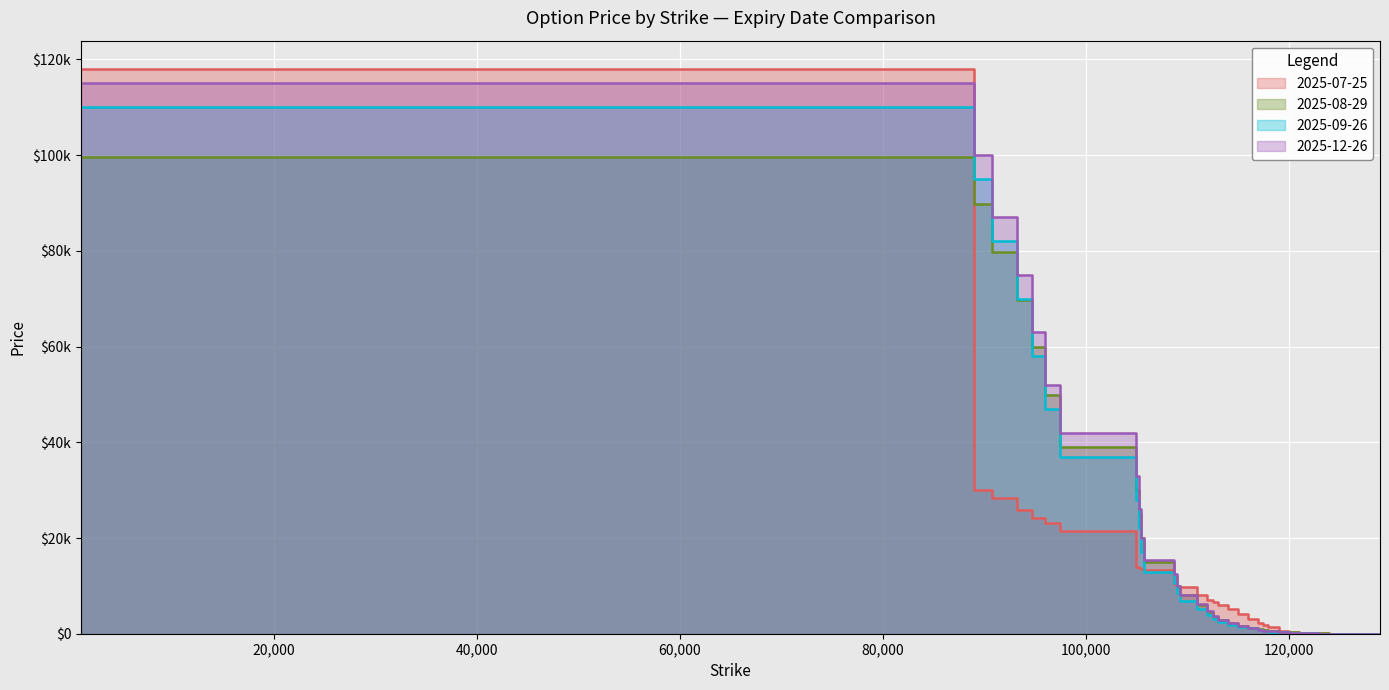

What are all the series names shown in the legend?

2025-07-25, 2025-08-29, 2025-09-26, 2025-12-26